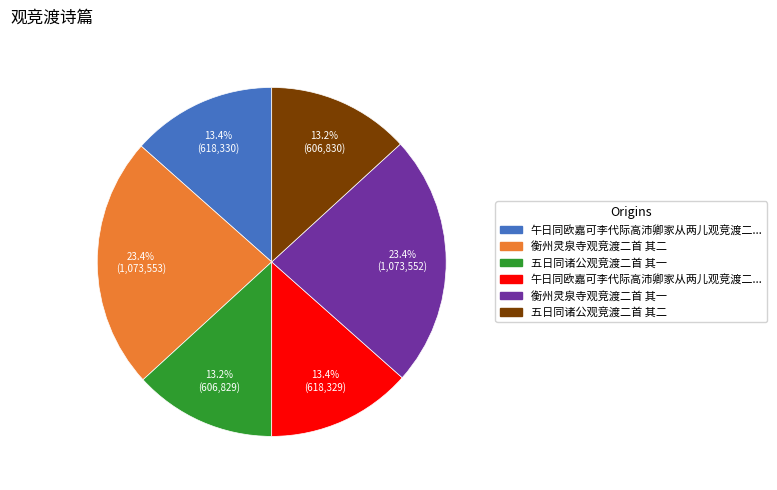

Is there any slice that represents more than half of the pie?

No